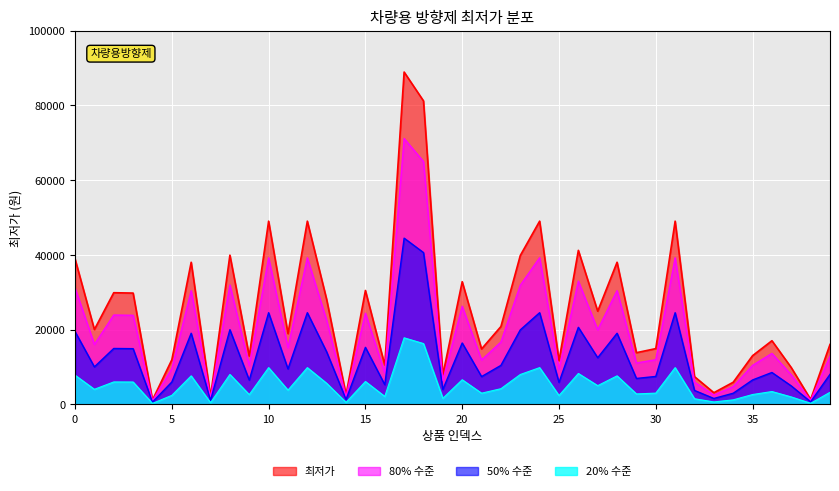

True or false: the data has more than 1 interior local peaks.

True